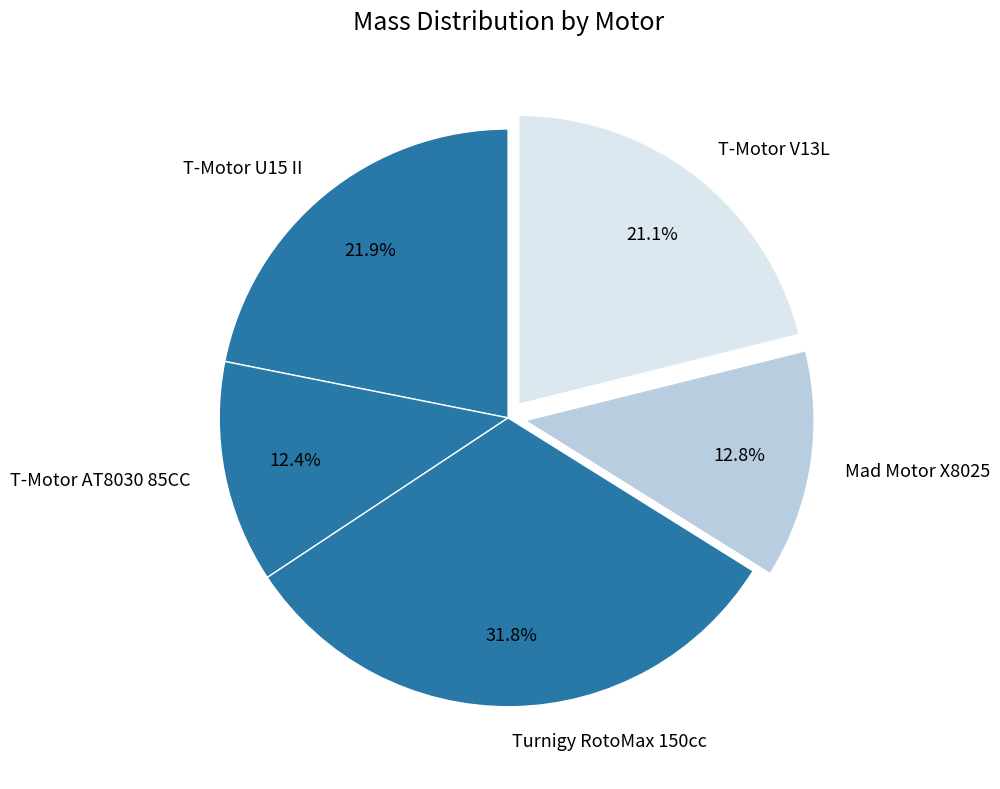

Combined, do Turnigy RotoMax 150cc and T-Motor U15 II account for over 50%?

Yes